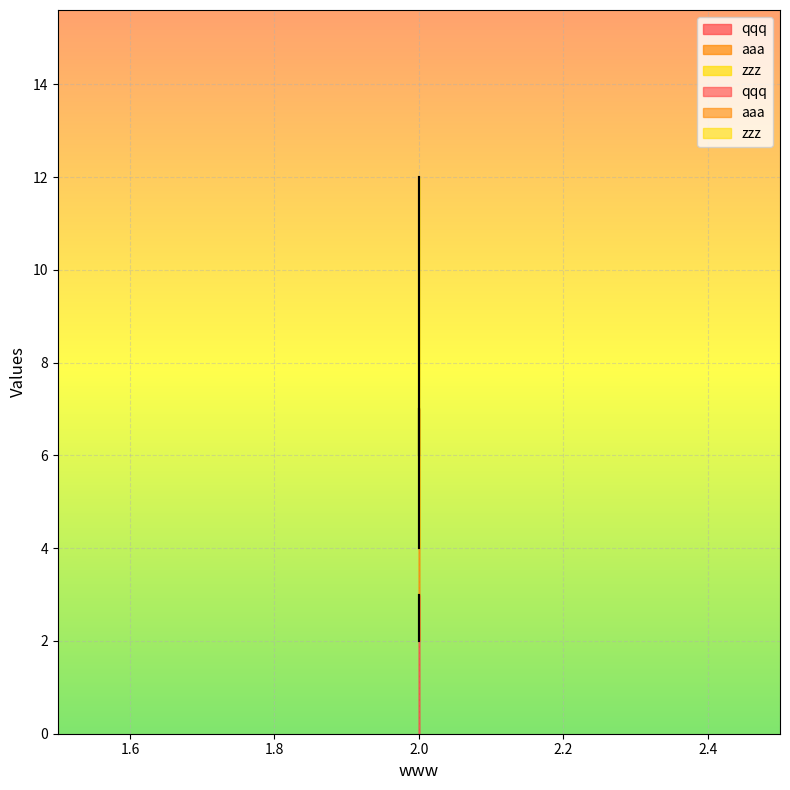

What are all the series names shown in the legend?

qqq, aaa, zzz